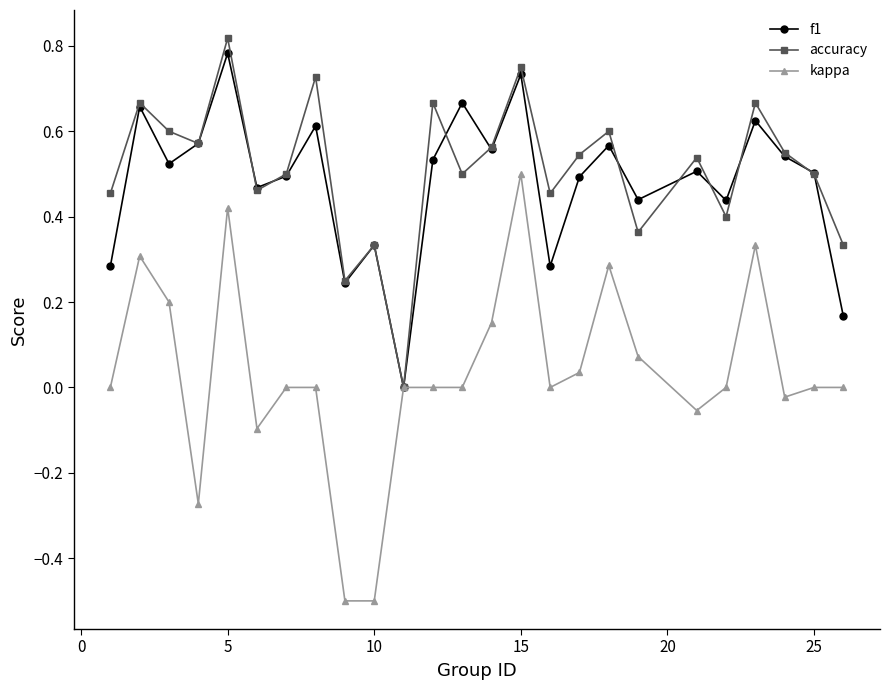

Which series has the largest range (max minus min)?

kappa